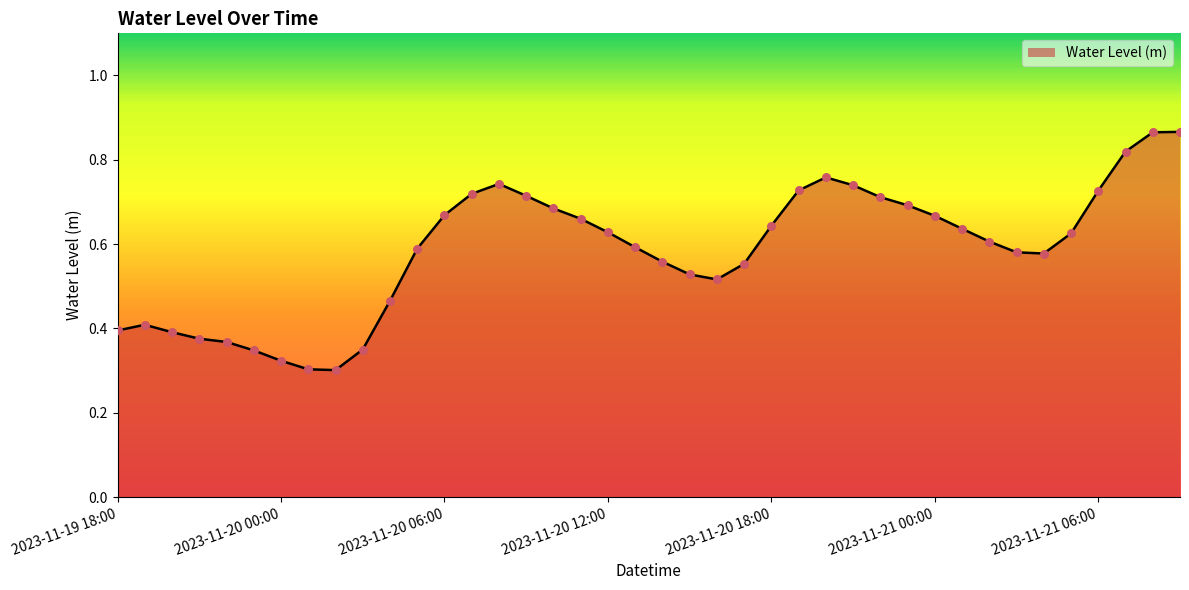

Does the chart have visible grid lines?

No